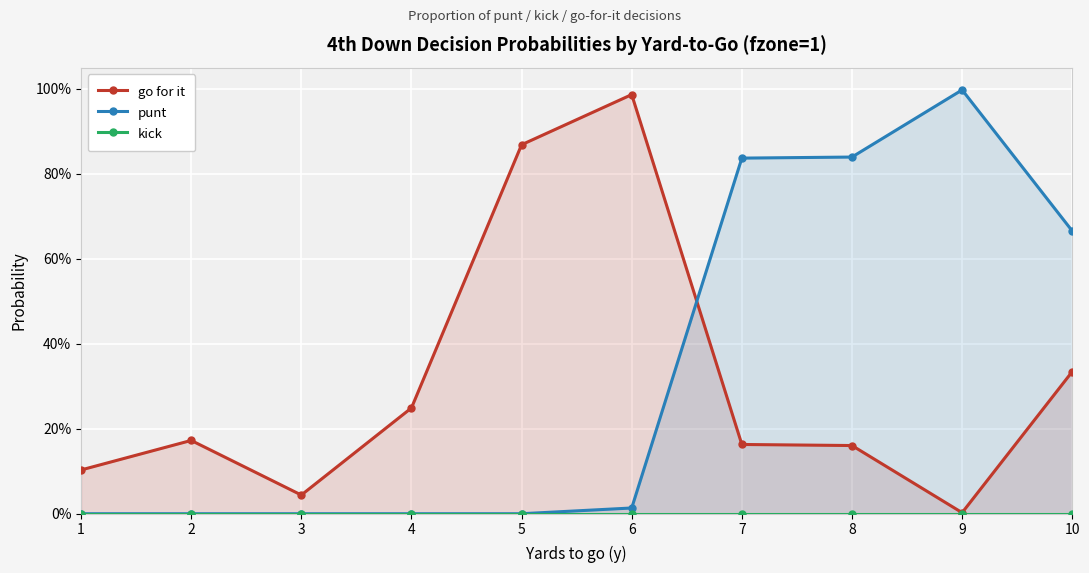

Reading left to right, what are all the values shown in this chart?

go for it: 1=0.1	2=0.2	3=0.0	4=0.2	5=0.9	6=1.0	7=0.2	8=0.2	9=0.0	10=0.3
punt: 1=0.0	2=0.0	3=0.0	4=0.0	5=0.0	6=0.0	7=0.8	8=0.8	9=1.0	10=0.7
kick: 1=0.0	2=0.0	3=0.0	4=0.0	5=0.0	6=0.0	7=0.0	8=0.0	9=0.0	10=0.0